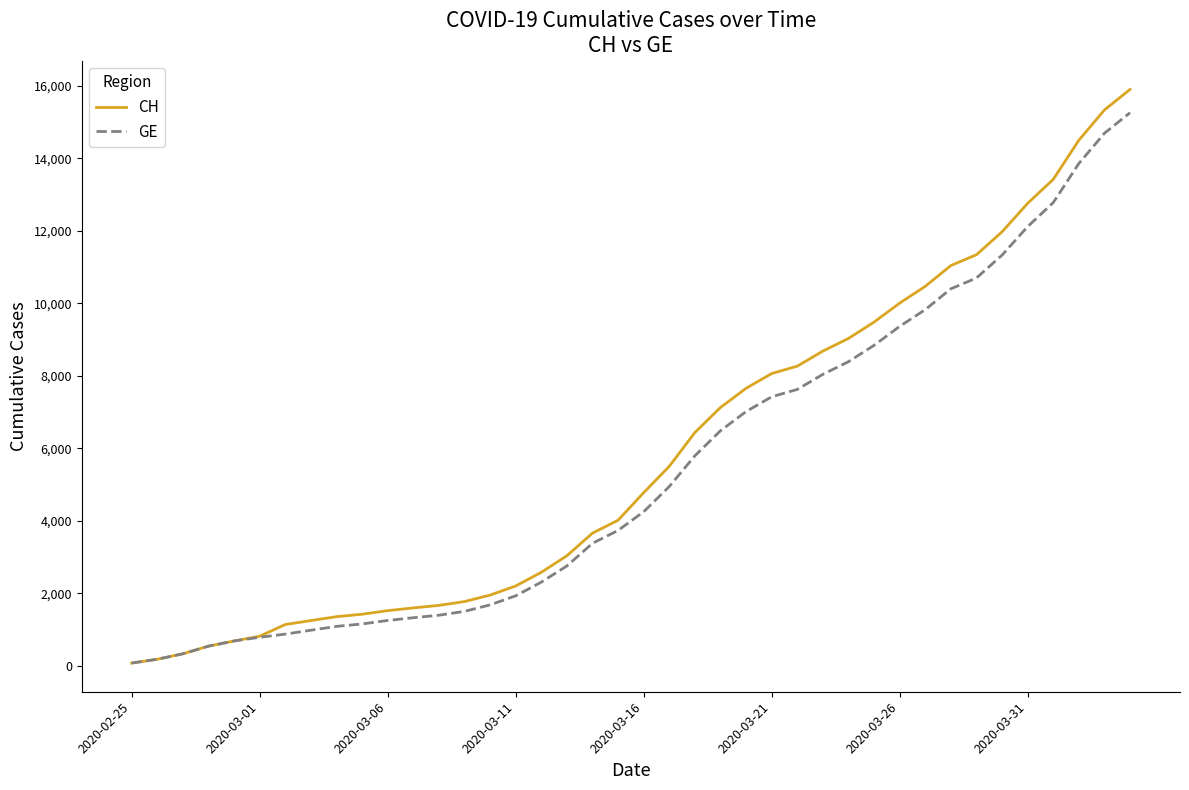

What is the maximum value shown in the chart?

15900